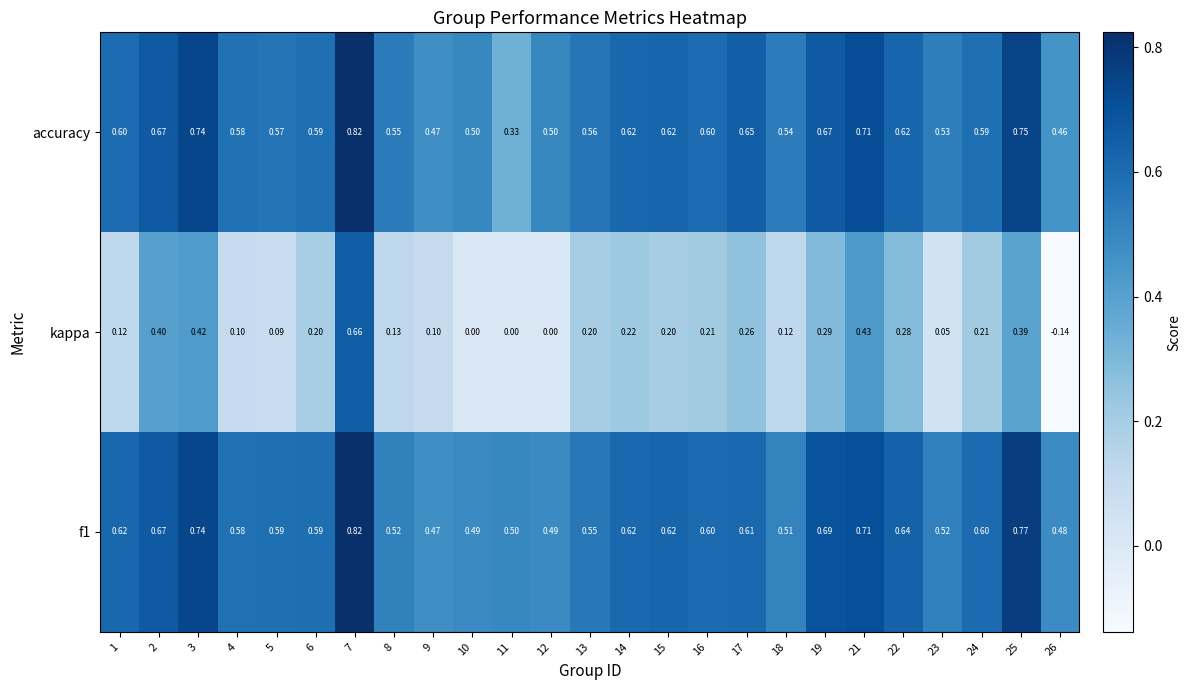

What is the spread (max minus min) of values at 5?

0.5